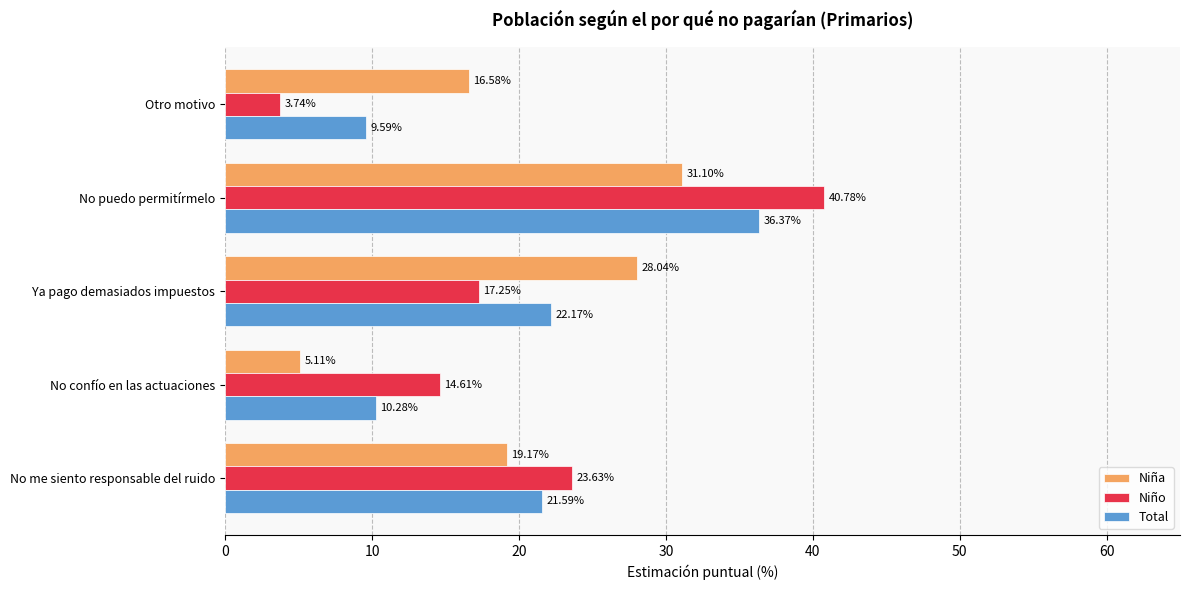

Is the value of Total at No confío en las actuaciones greater than the value of Niña at No puedo permitírmelo?

No